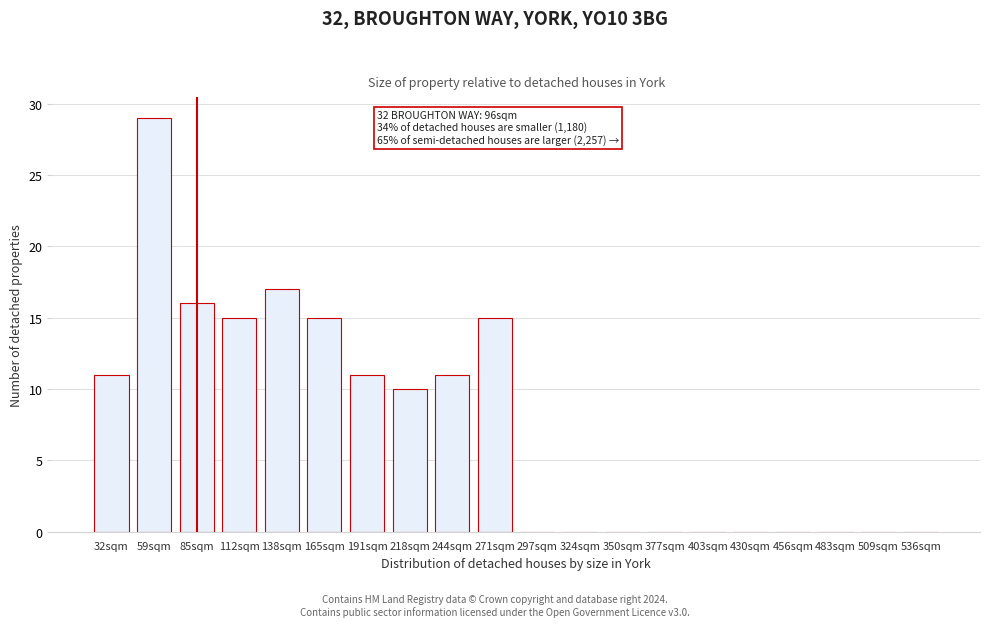

Reading right to left, transcribe all the data shown in this chart.

536sqm=0	509sqm=0	483sqm=0	456sqm=0	430sqm=0	403sqm=0	377sqm=0	350sqm=0	324sqm=0	297sqm=0	271sqm=15	244sqm=11	218sqm=10	191sqm=11	165sqm=15	138sqm=17	112sqm=15	85sqm=16	59sqm=29	32sqm=11